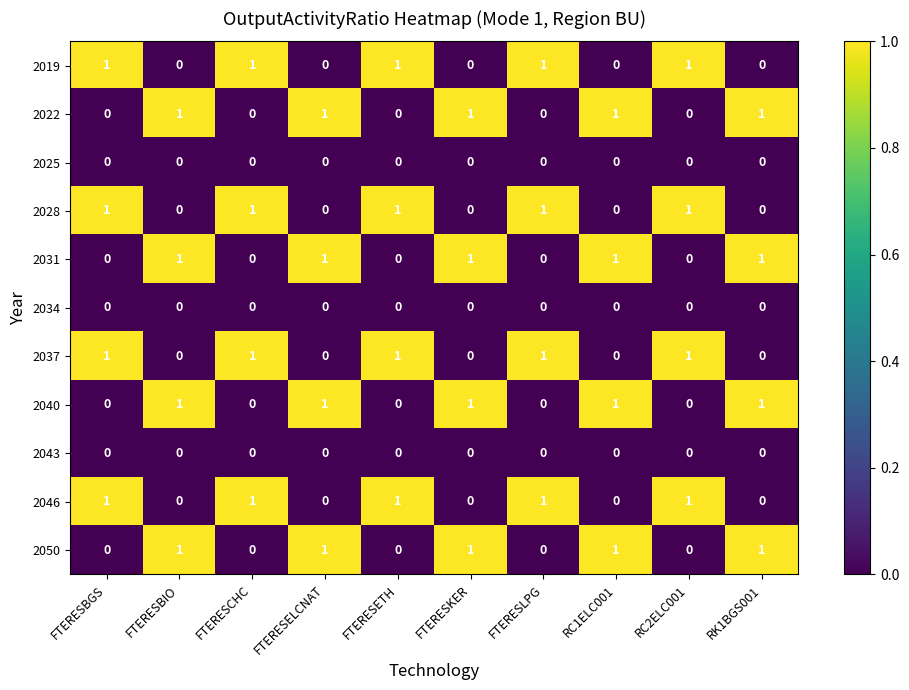

What is the greatest value displayed?

1